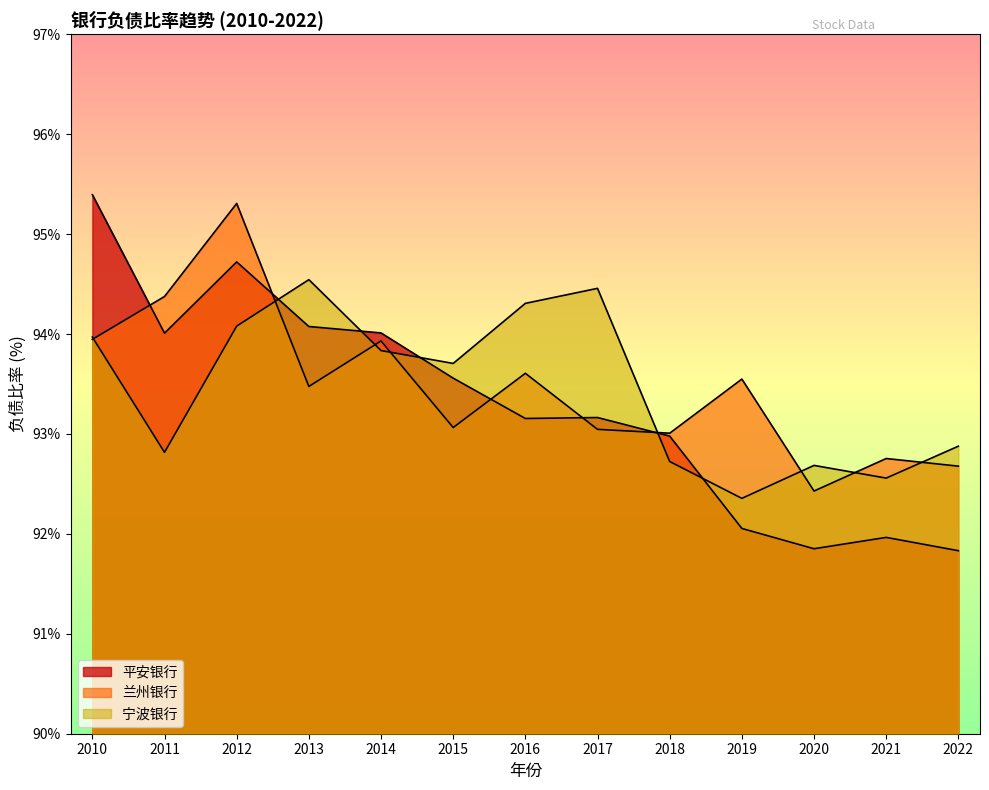

What is the lowest value of the 宁波银行 series?

92.4